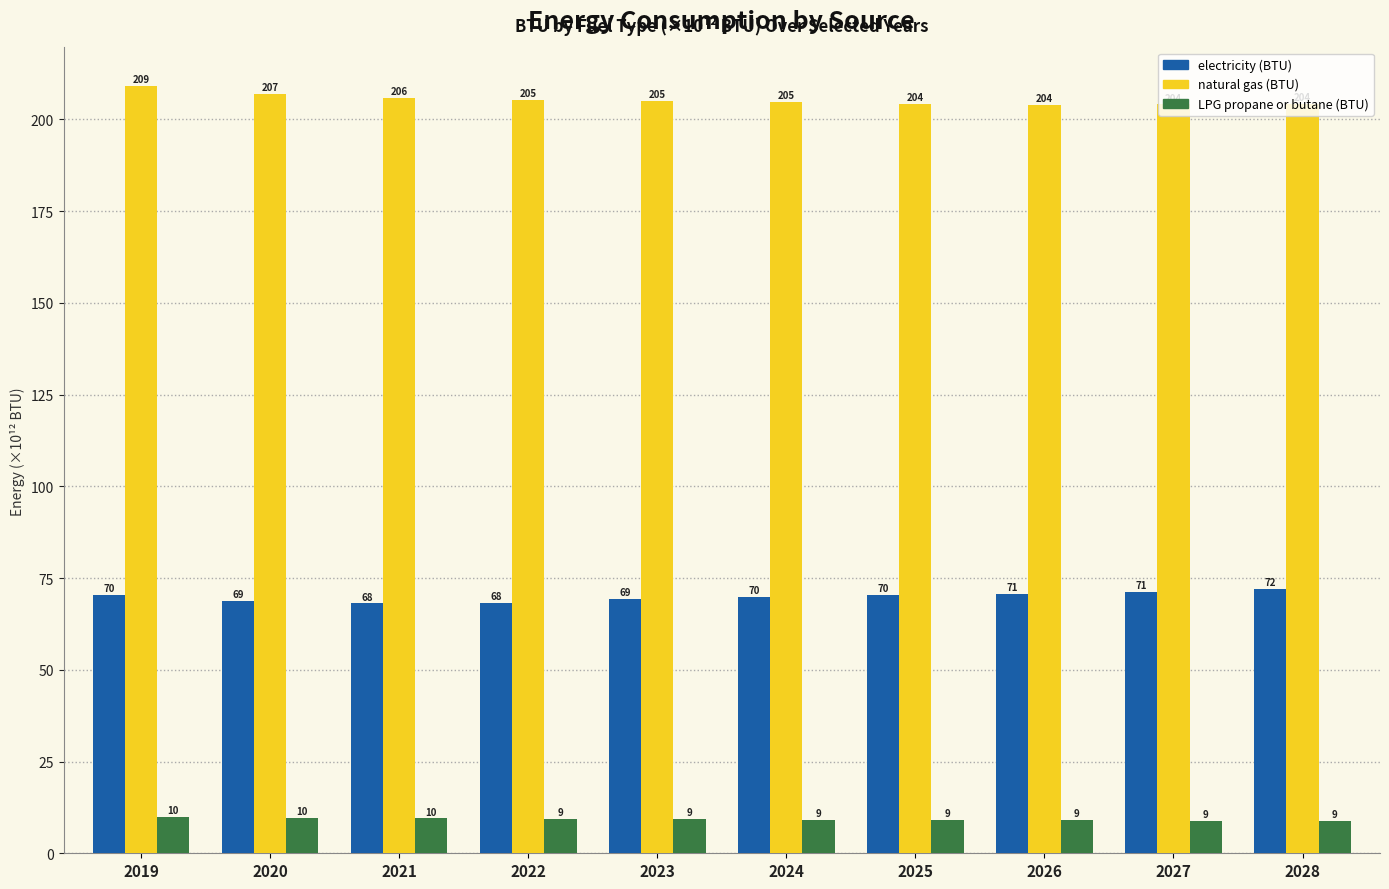

What is the spread (max minus min) of values at 2020?

197.3